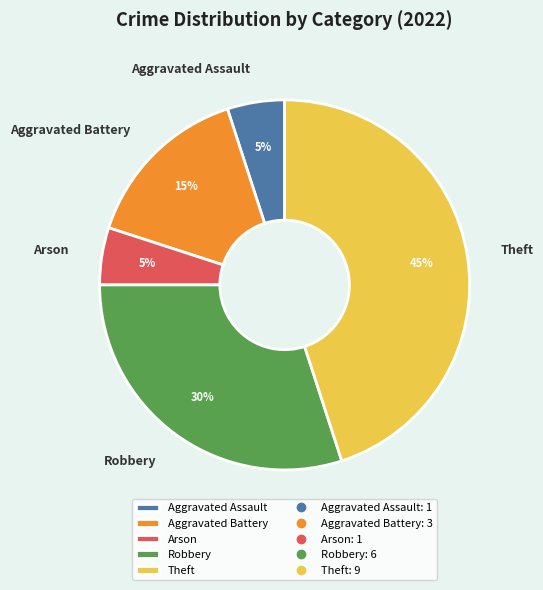

Count the number of slices in the pie.

5